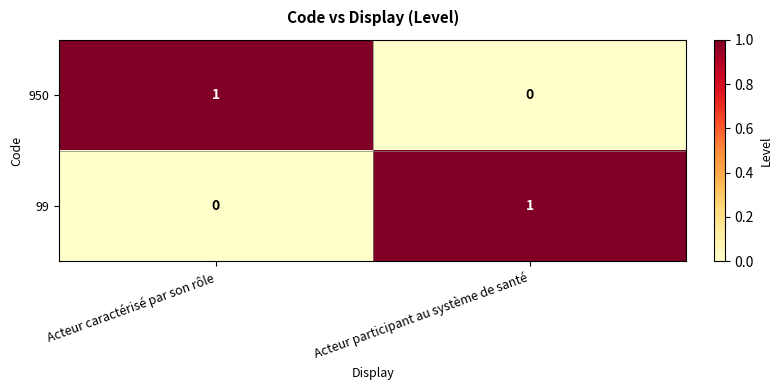

The 950 series shows 1 at Acteur caractérisé par son rôle. True or false?

True